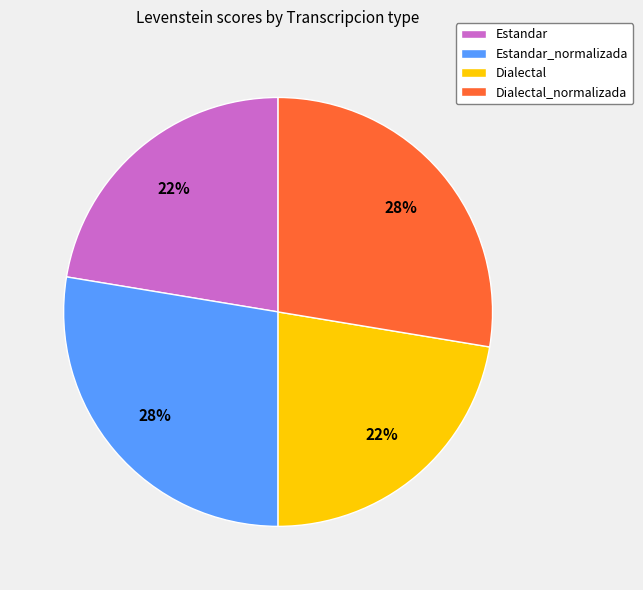

To the nearest percent, what is the combined percentage of Dialectal and Dialectal_normalizada?

50%